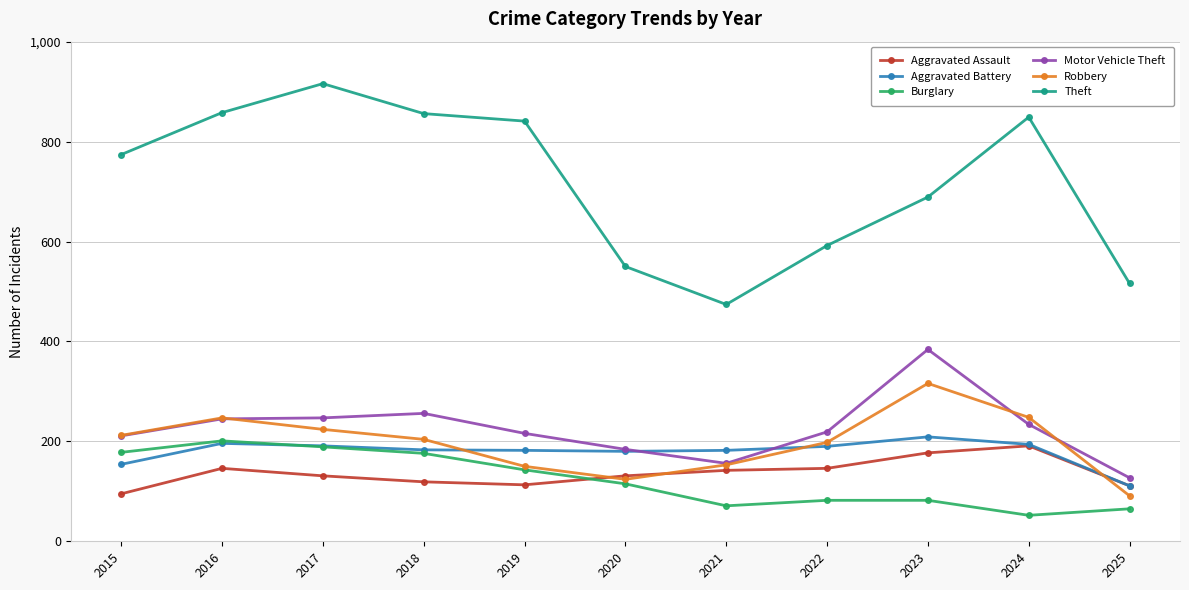

Where does the Aggravated Battery series first go above 183?

2016